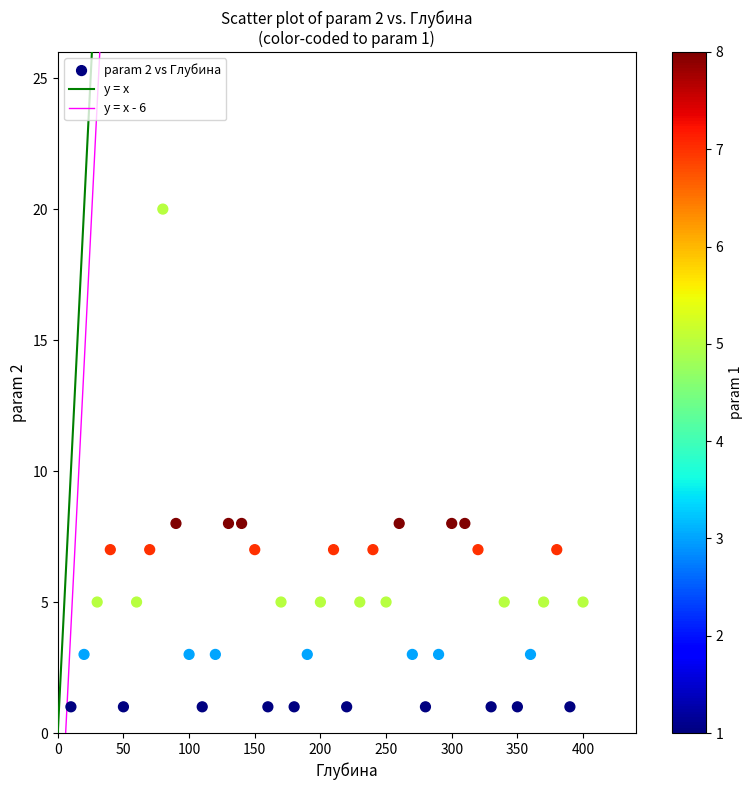

What is the range of X values (max minus min)?

390